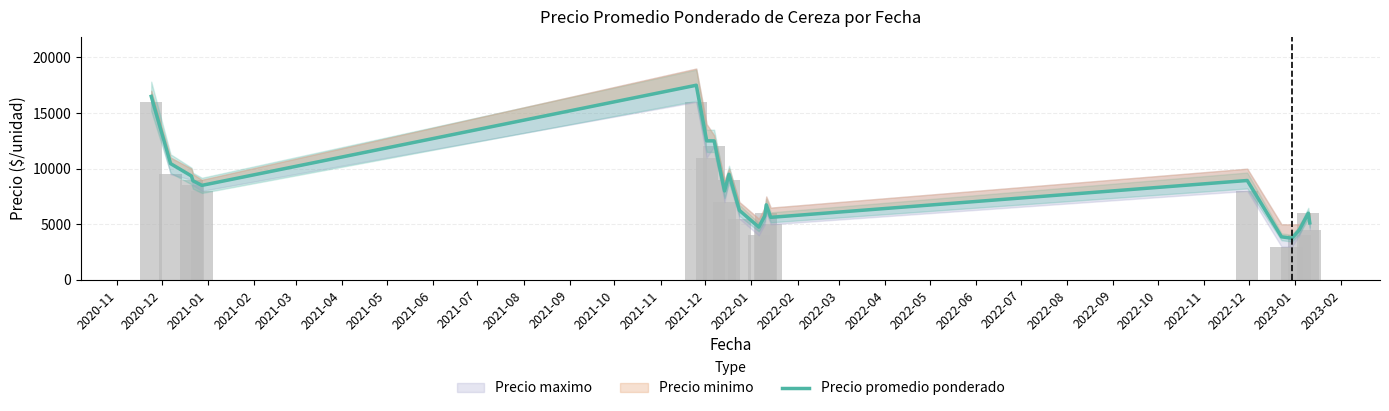

Are the bars grouped side by side (vs. stacked)?

No